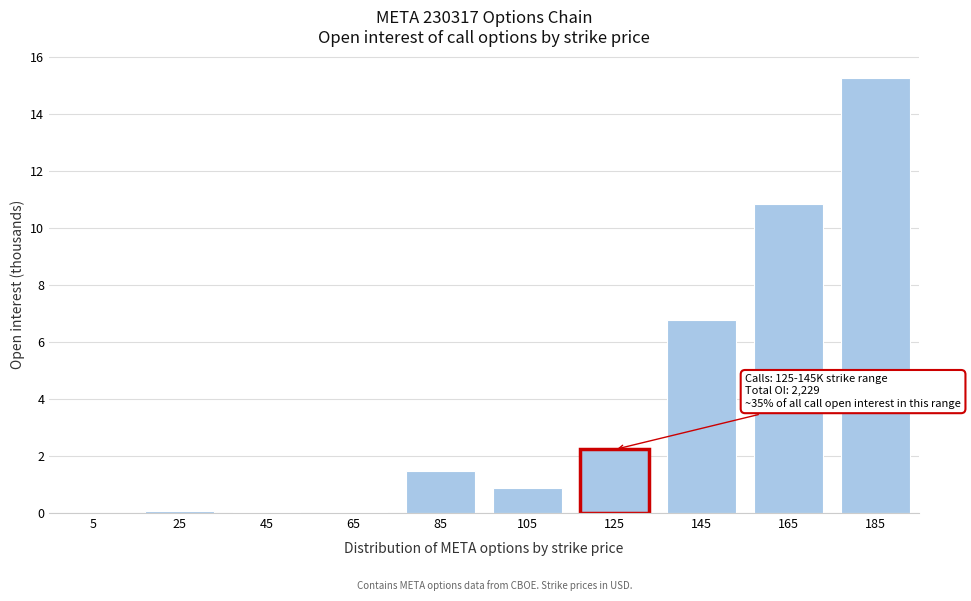

The value at 65 is 0.0. True or false?

True